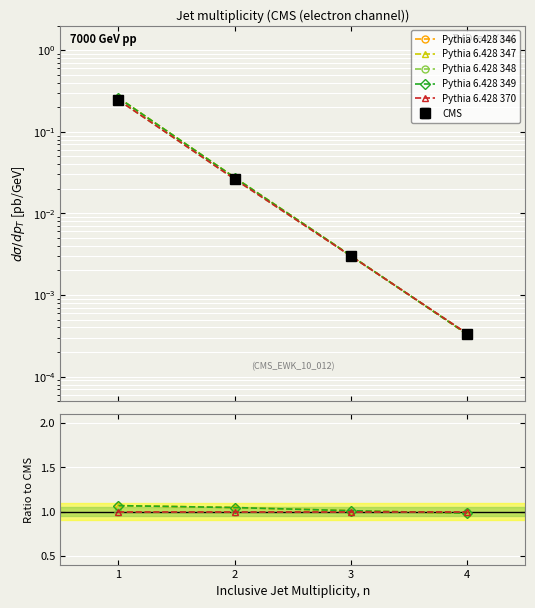

What is the highest value of the Pythia 6.428 348 series?

1.0